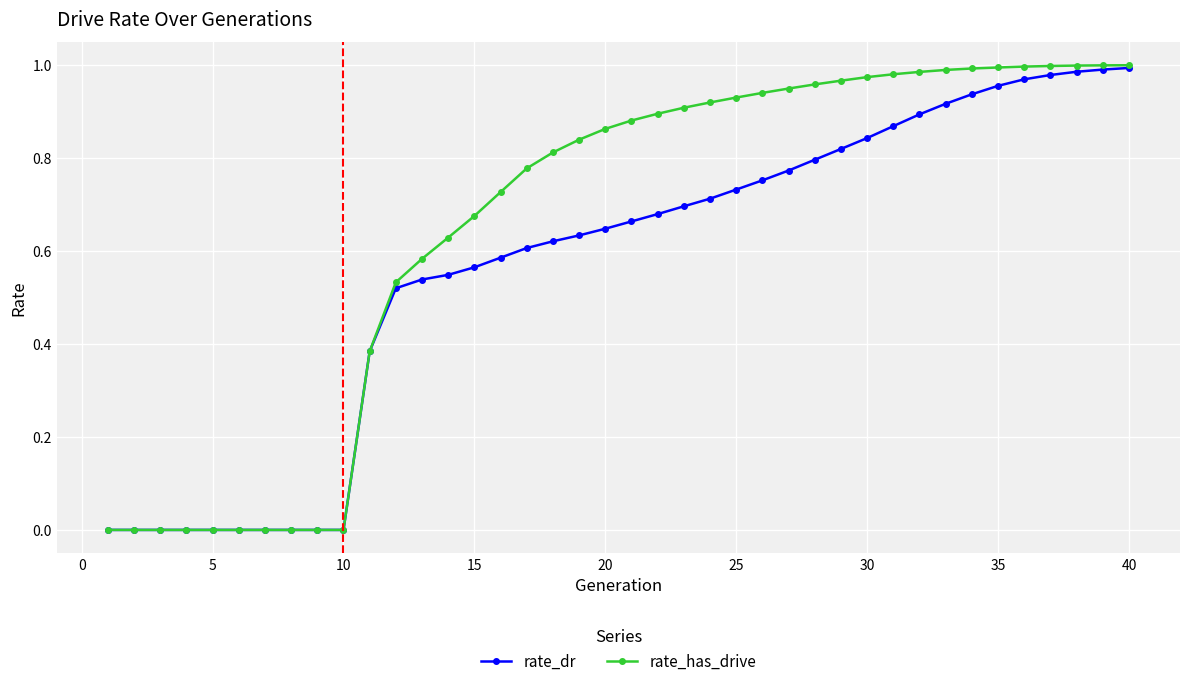

How many data points does each series have?

40